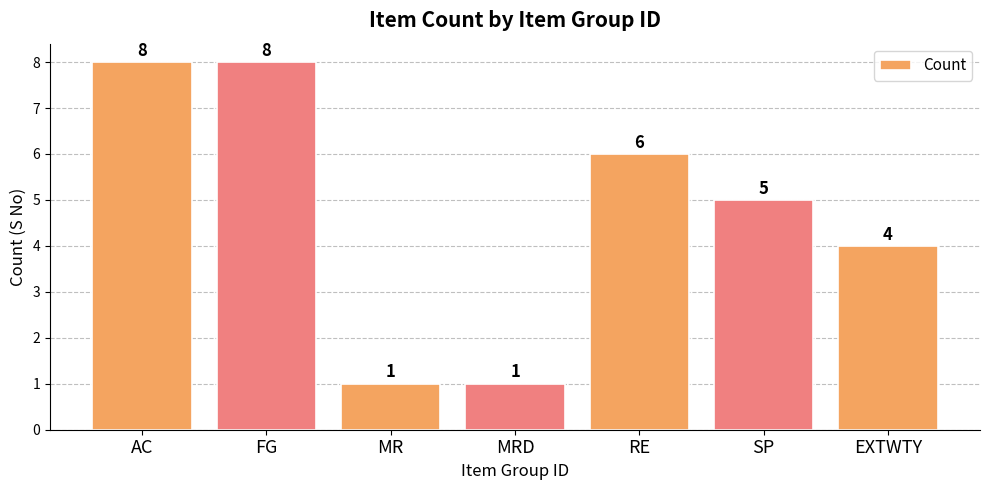

Where is the data nearest to the value 4?

EXTWTY